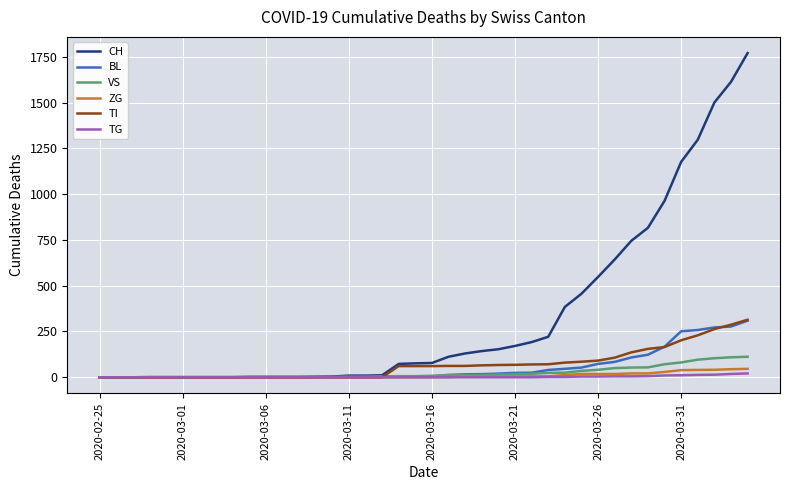

What is the sum of all ZG values?

378